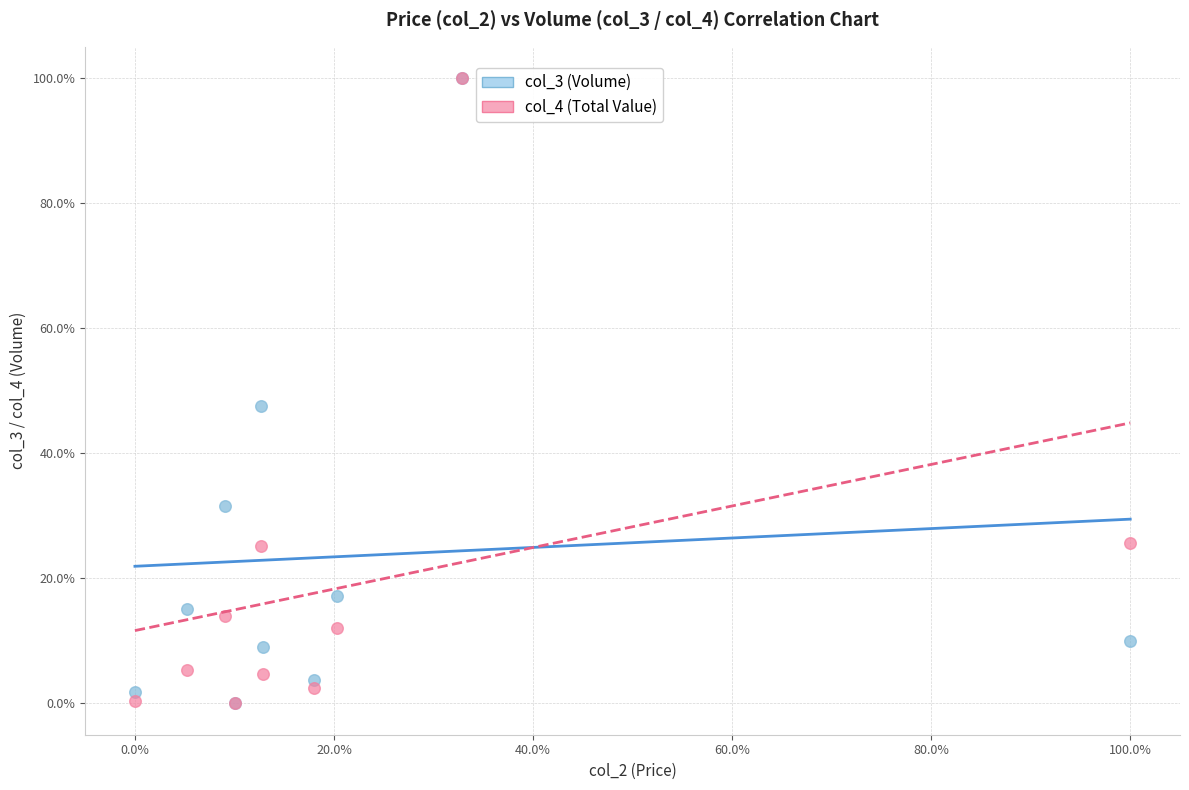

What are all the series names shown in the legend?

col_3 (Volume), col_4 (Total Value)